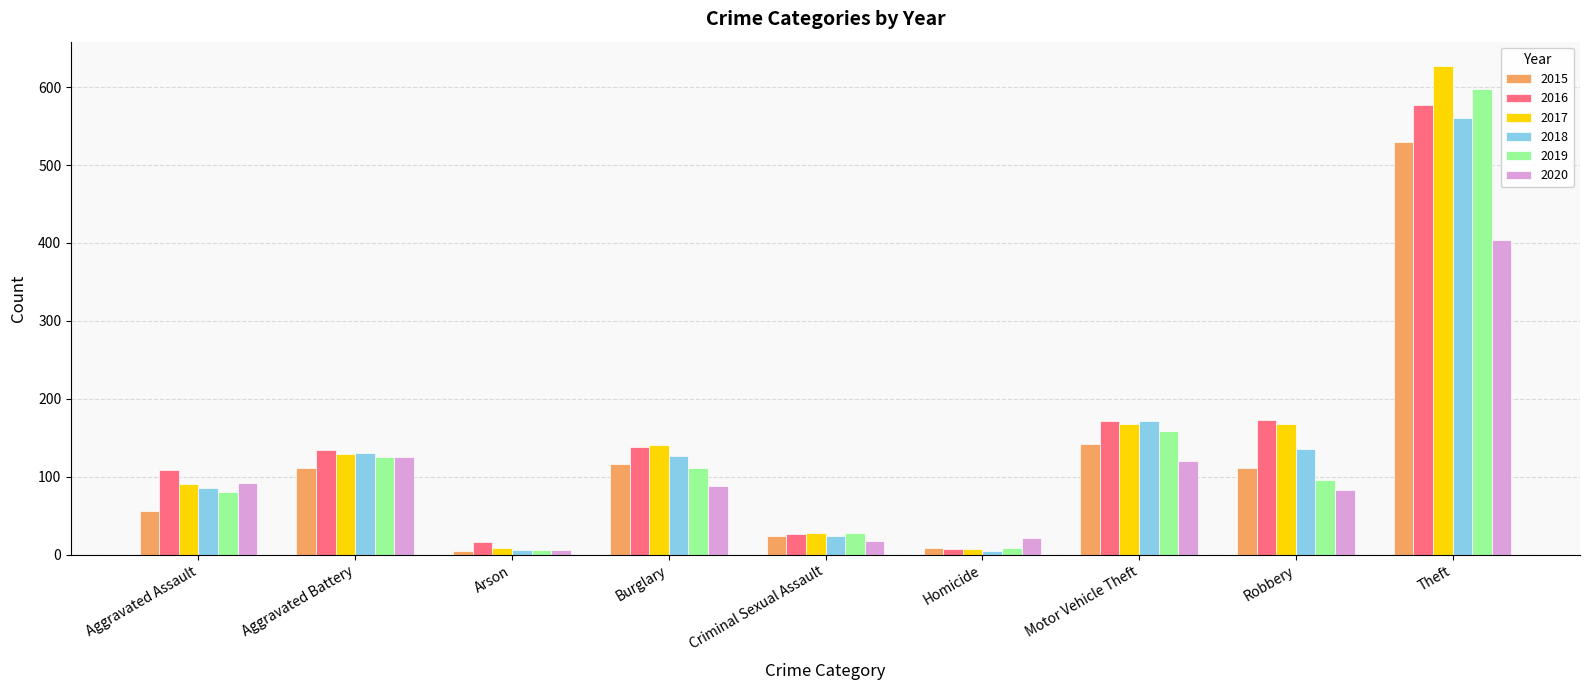

Where is 2018 nearest to the value 282?

Motor Vehicle Theft